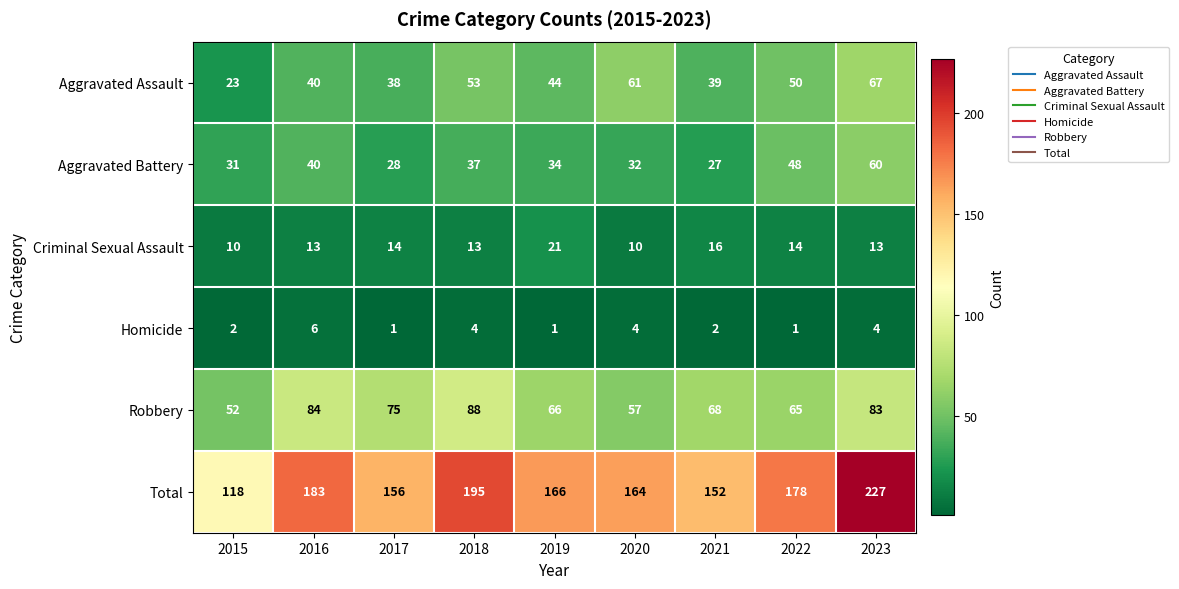

At which label does Aggravated Assault reach its minimum?

2015